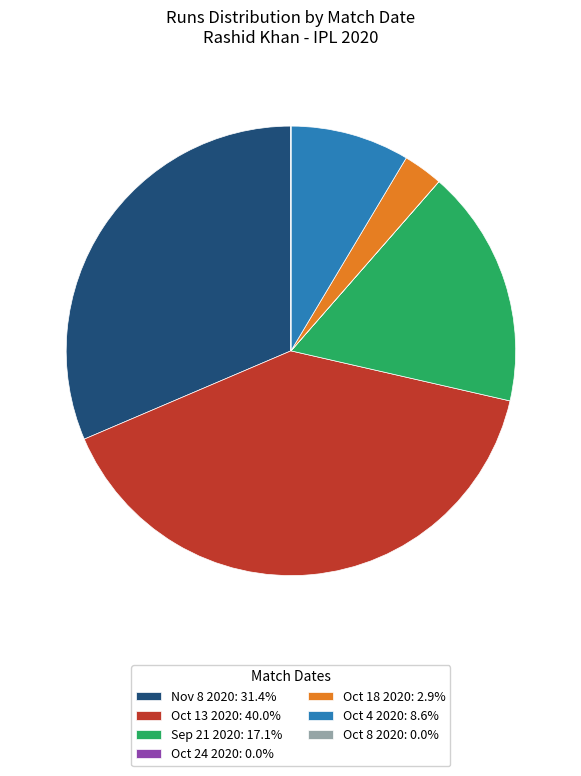

Is there any slice that represents more than half of the pie?

No